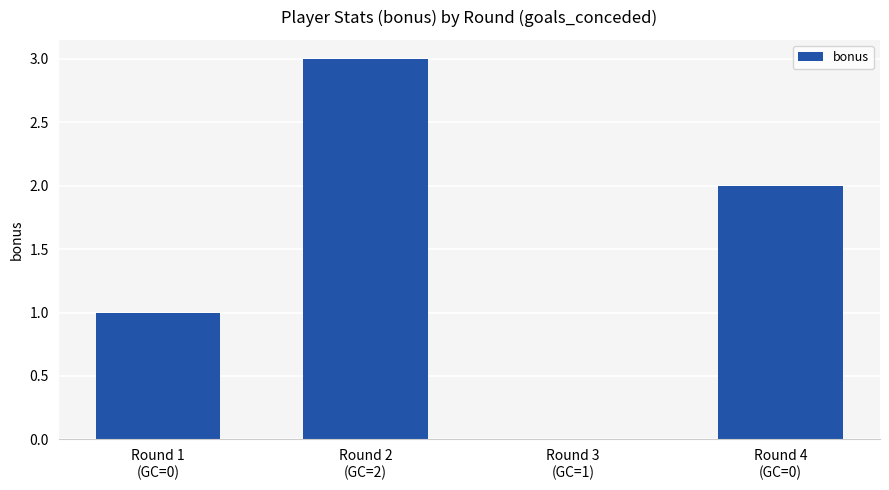

What is the maximum value shown in the chart?

3